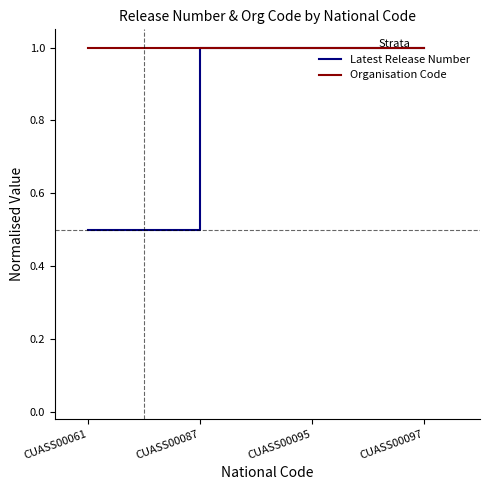

What is the total value across all series at CUASS00087?

2.0